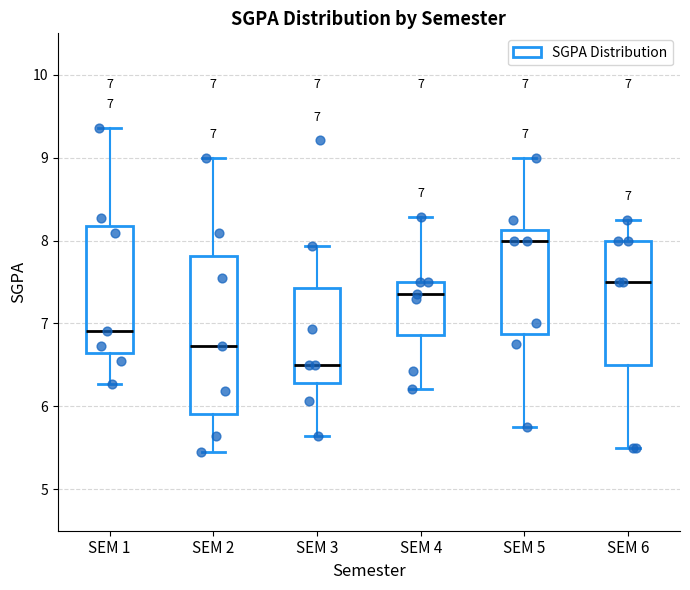

Which box's median line is the highest?

SEM 5